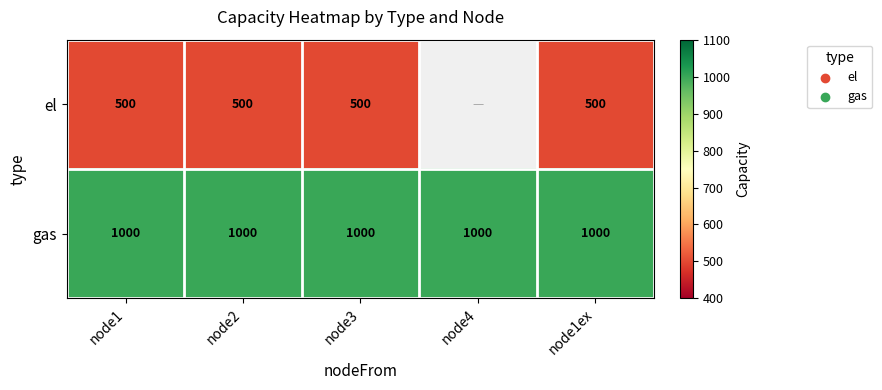

How many distinct data groups are displayed?

2